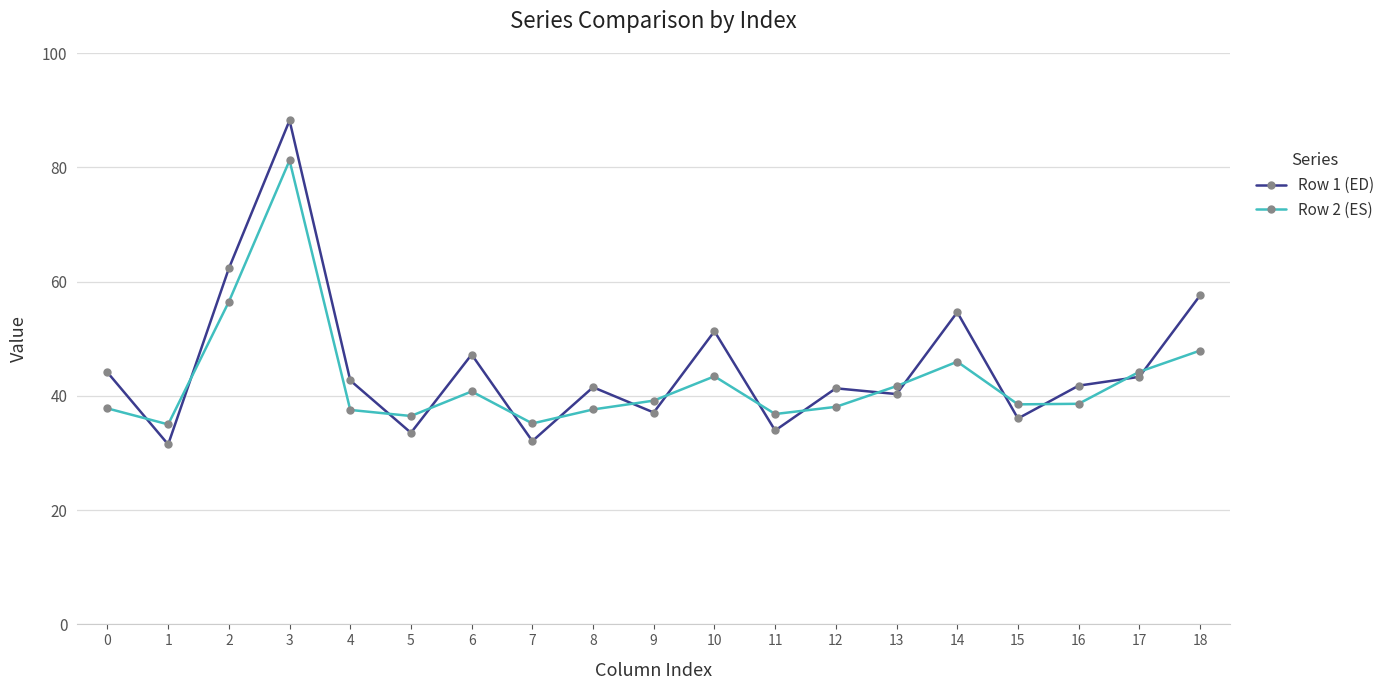

Between which two adjacent categories do Row 1 (ED) and Row 2 (ES) first intersect?

0 and 1